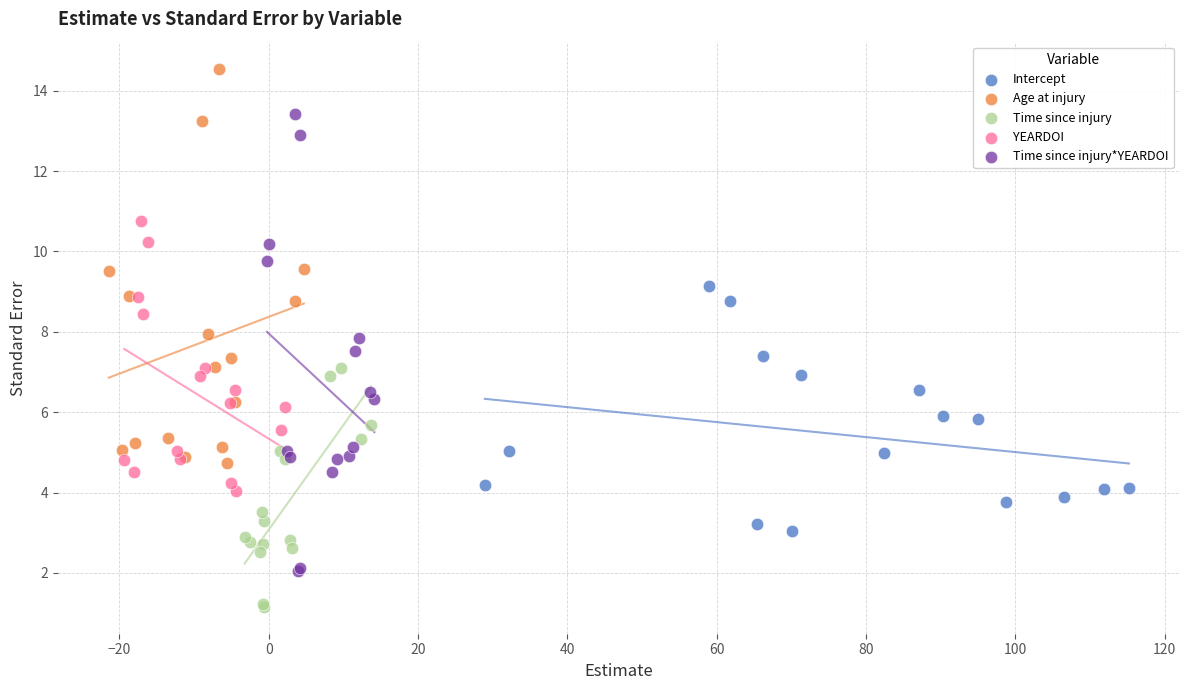

Which series contains the highest Y value?

Age at injury